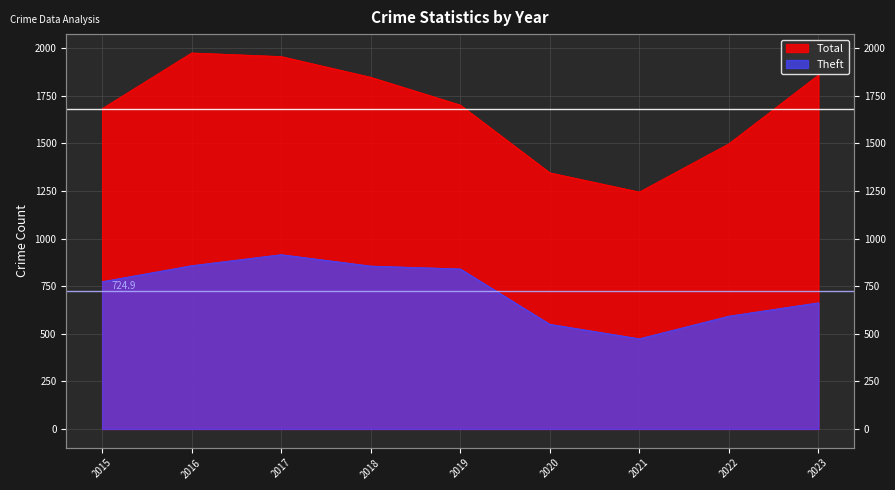

What is the difference between the second highest and minimum values in the Theft series?

384